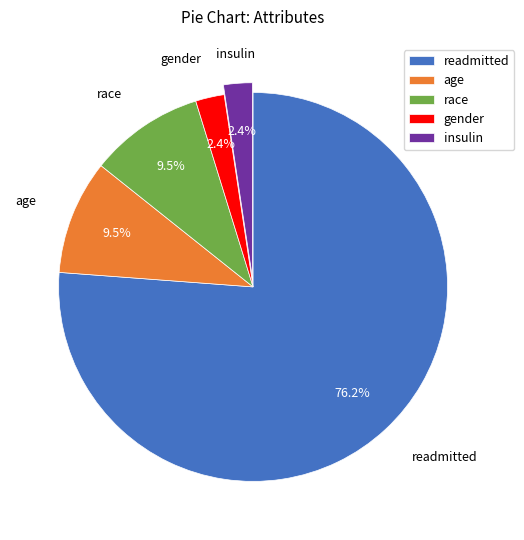

To the nearest percent, what is the difference between the largest and smallest slice percentages?

74%